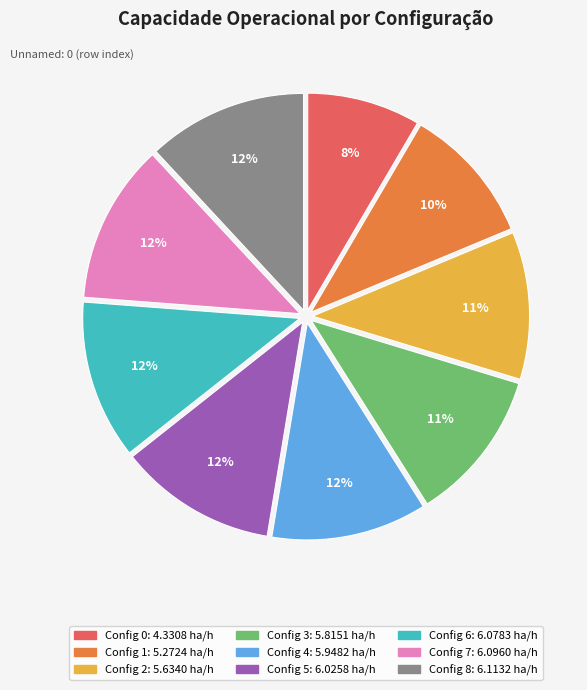

To the nearest percent, what is the average slice percentage?

11%